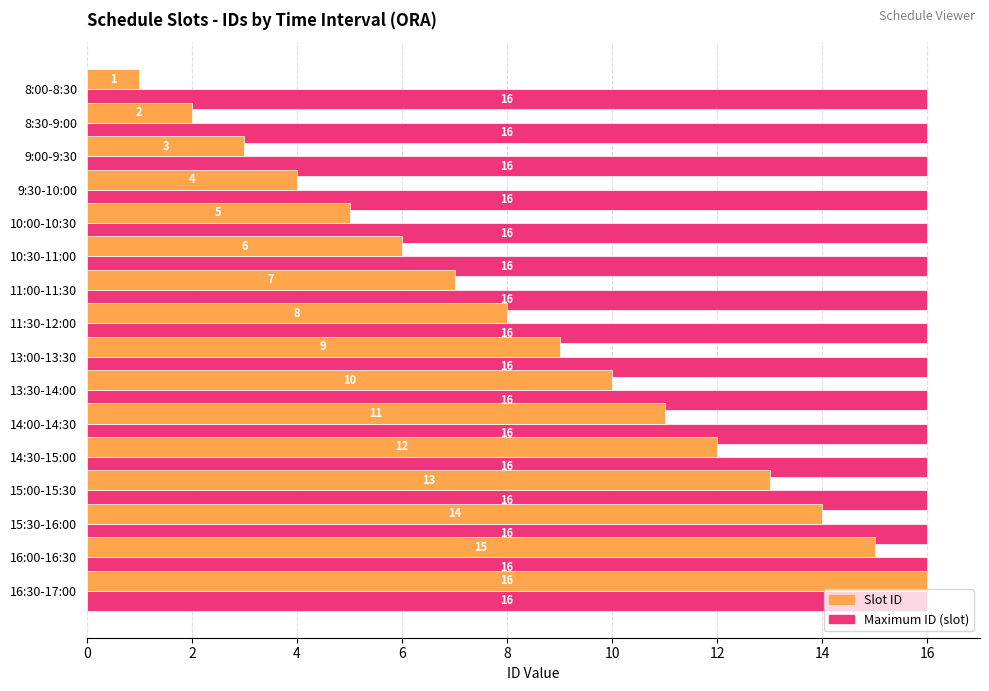

What is the difference between the maximum and minimum values in the Slot ID series?

15